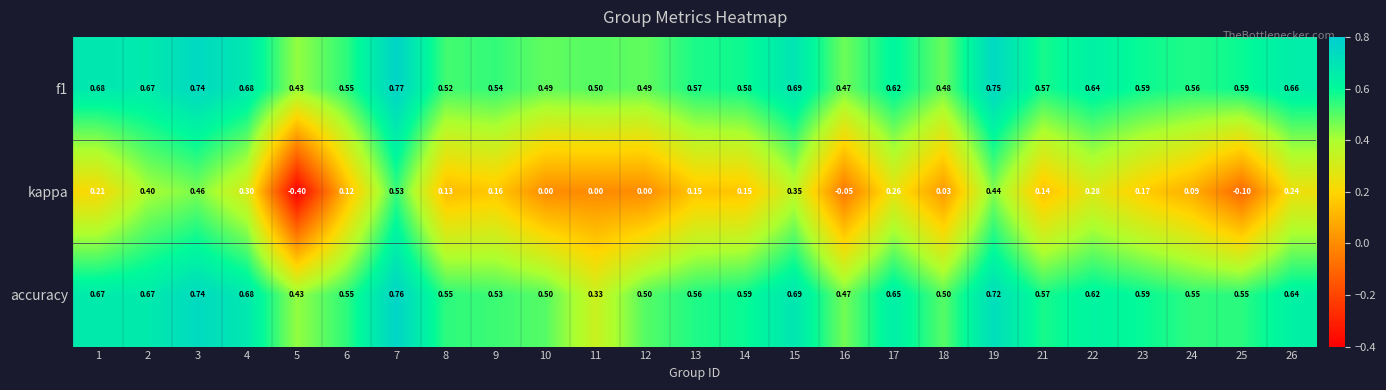

What is the spread (max minus min) of values at 14?

0.4